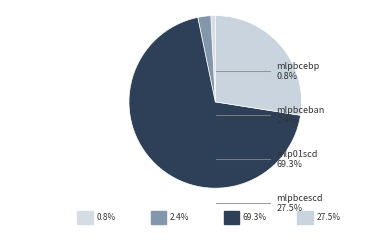

Count the number of slices in the pie.

4